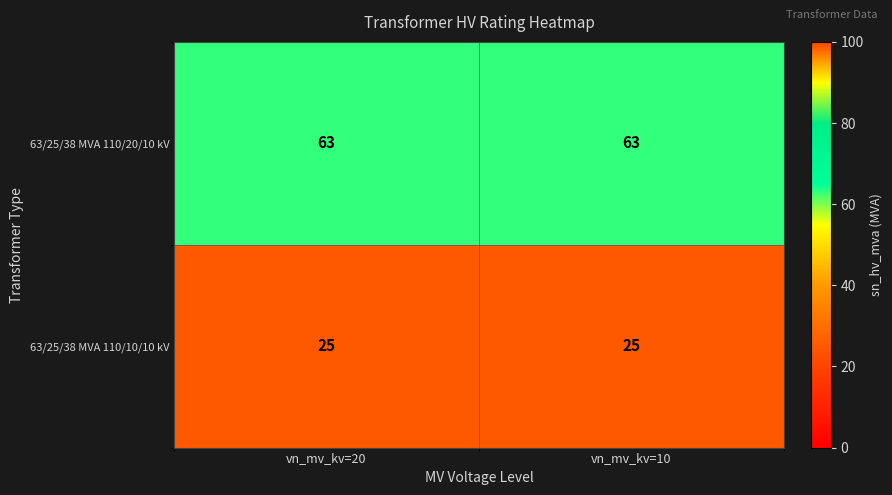

Is it true that 63/25/38 MVA 110/10/10 kV equals 13 at vn_mv_kv=10?

False